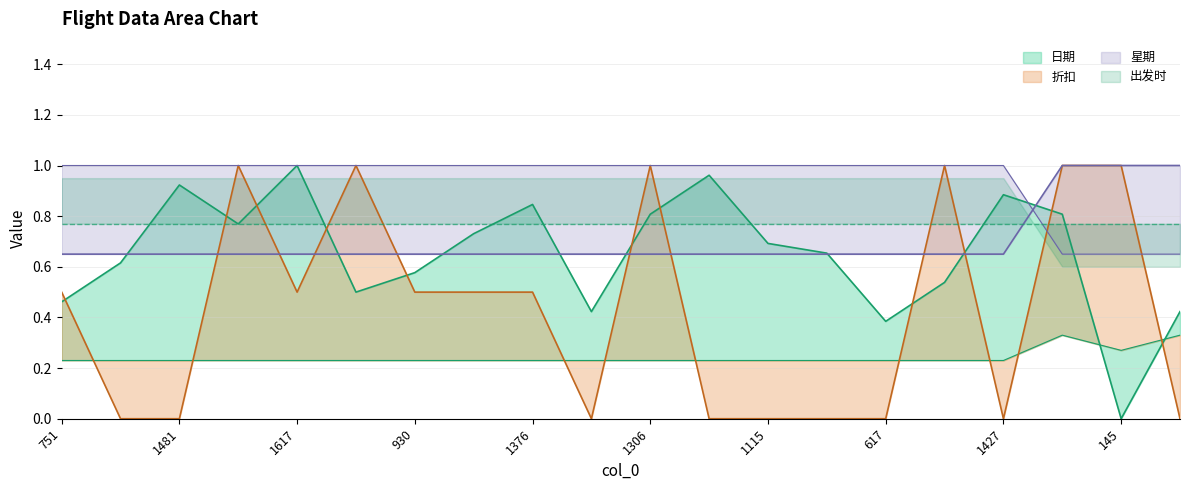

At which category is the sum across all series the highest?

1261